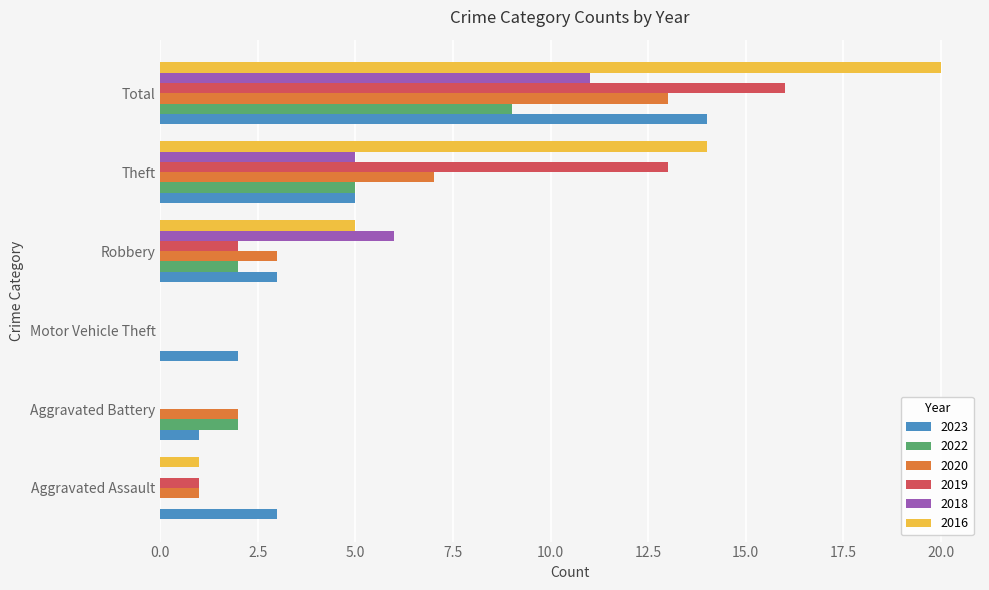

What is the sum of all 2019 values?

32